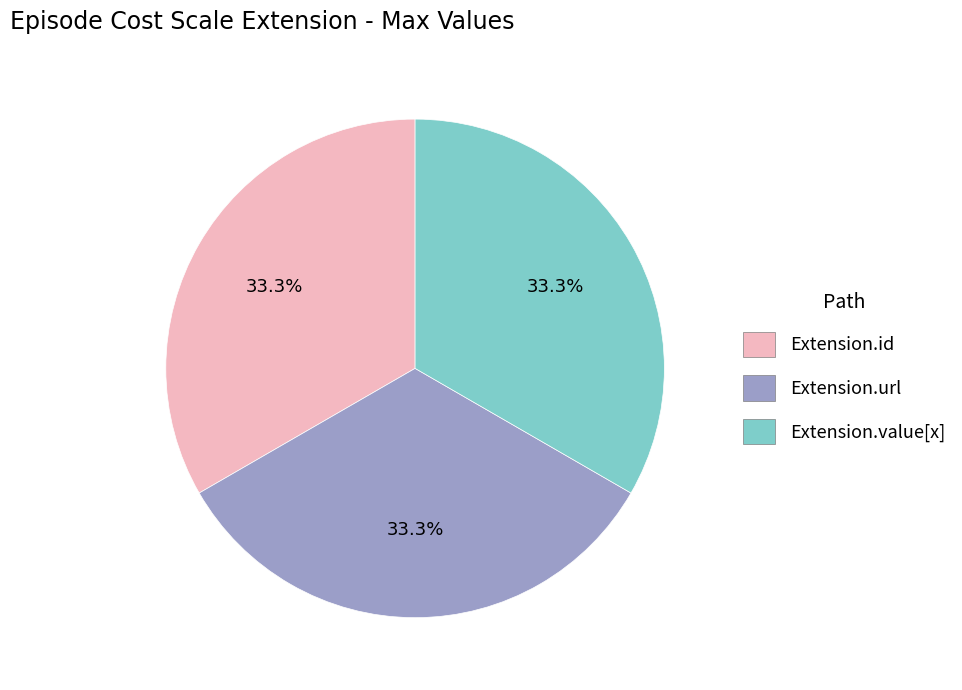

Does any single category account for the majority?

No